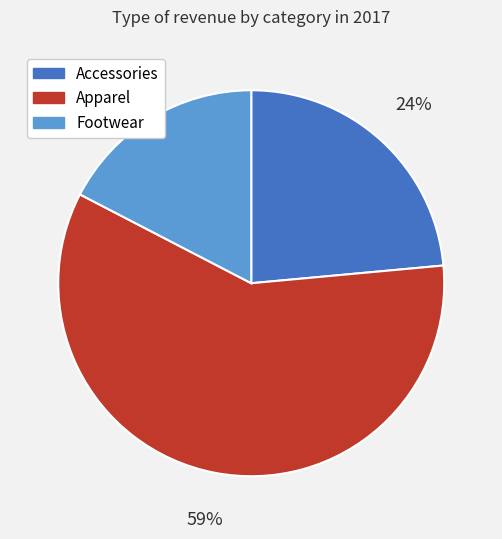

Approximately how many times larger is the value at Accessories compared to Footwear?

1.4